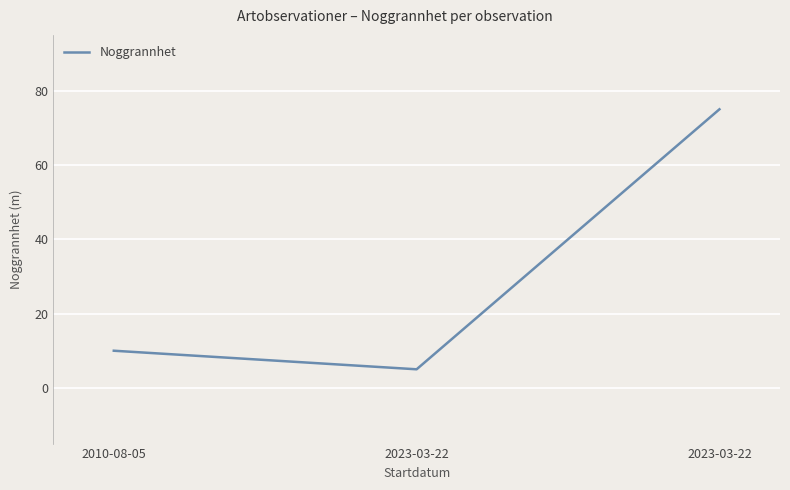

List the labels in order of value, smallest first.

2023-03-22, 2010-08-05, 2023-03-22